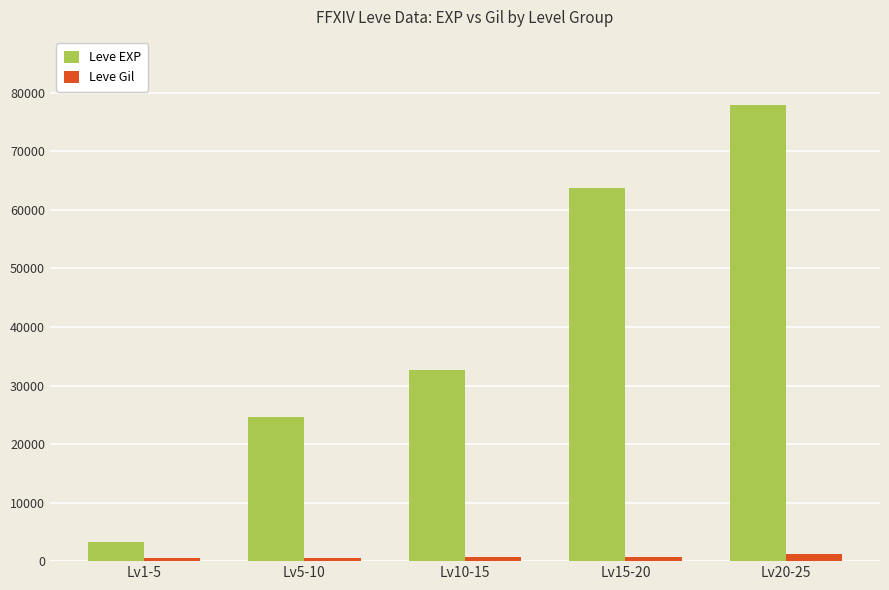

How many groups of bars are there?

5